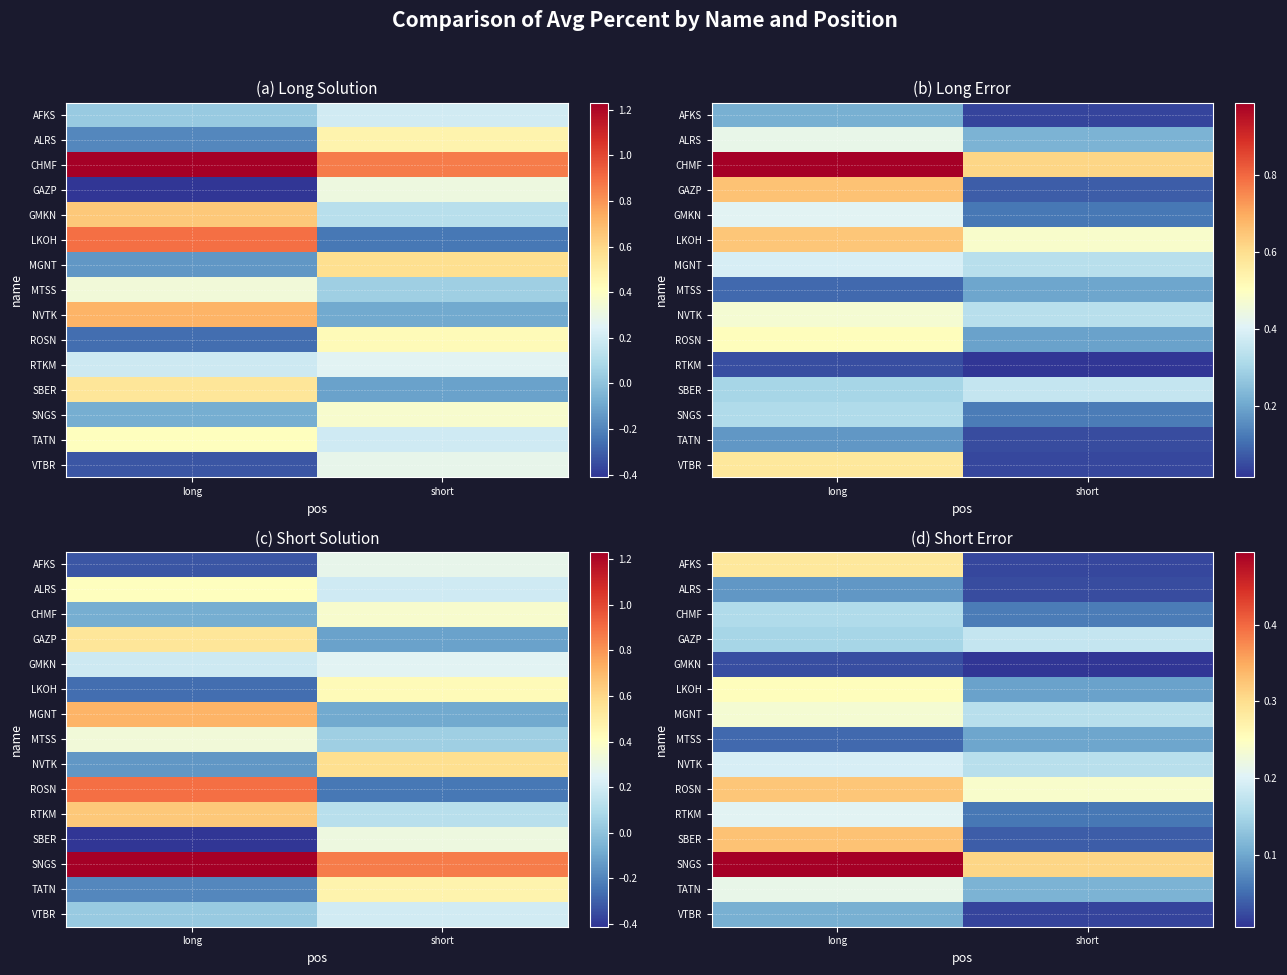

Is it true that GAZP equals 0.2 at short?

True